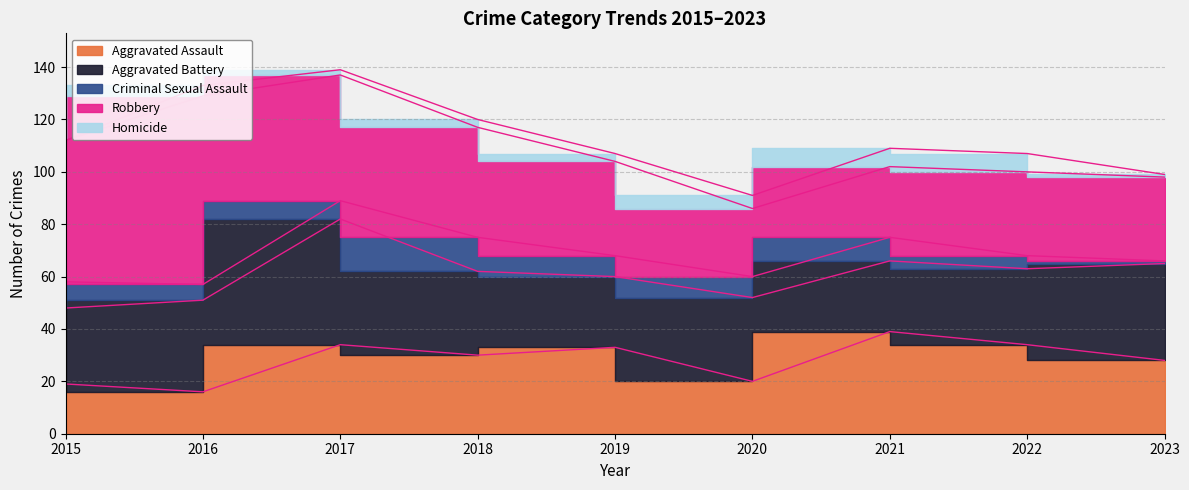

Reading left to right, extract all data points from this chart.

Aggravated Assault: 19	16	34	30	33	20	39	34	28
Aggravated Battery: 29	35	48	32	27	32	27	29	37
Criminal Sexual Assault: 10	6	7	13	8	8	9	5	1
Robbery: 54	72	48	42	36	26	27	32	32
Homicide: 0	4	2	3	3	5	7	7	1